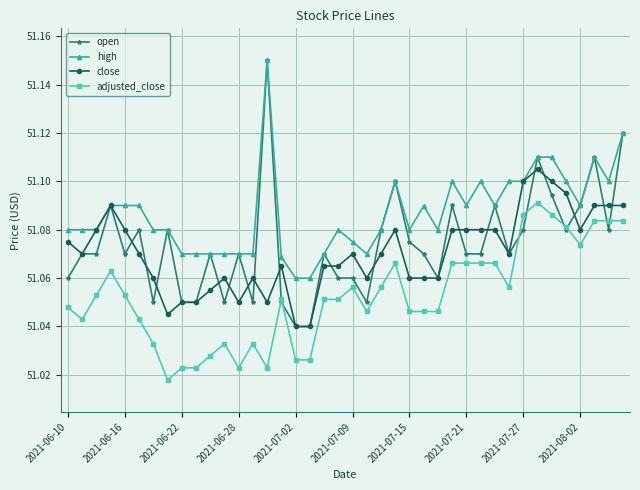

True or false: adjusted_close has more than 2 interior local peaks.

True